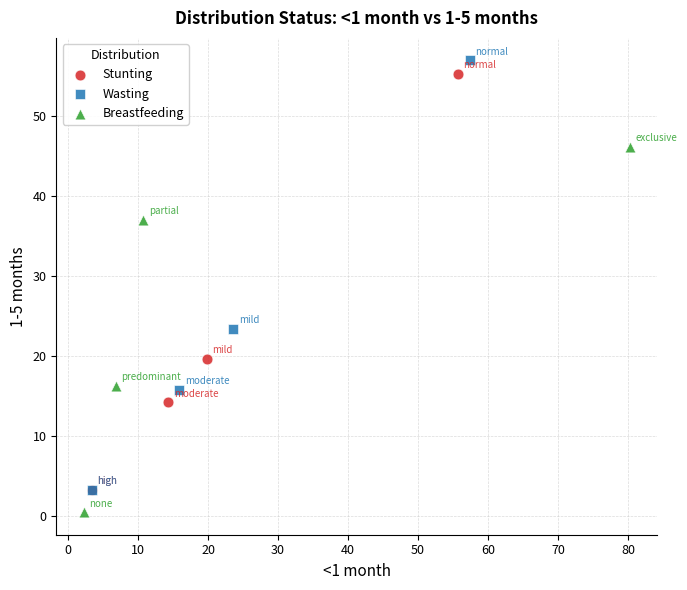

Which series reaches the minimum Y coordinate?

Breastfeeding